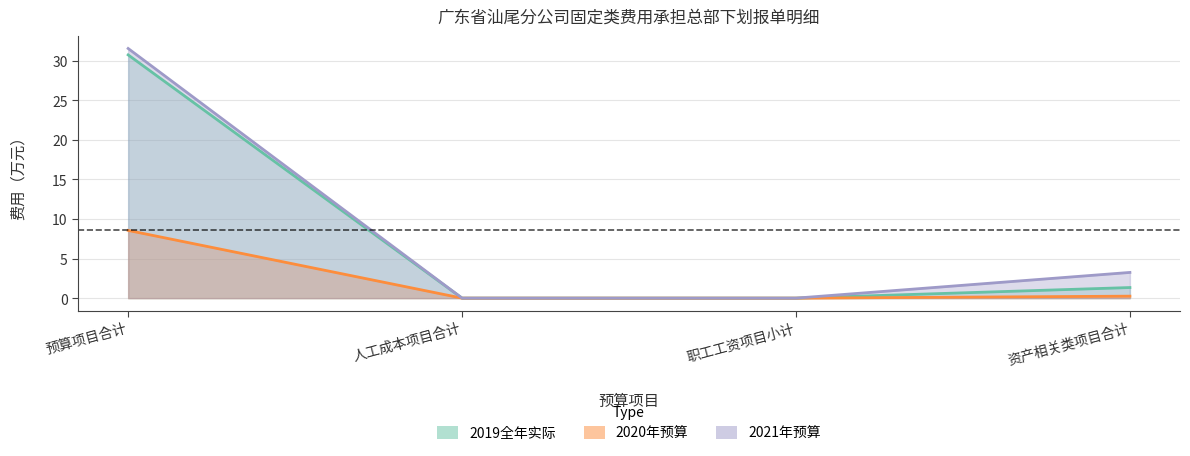

Reading right to left, transcribe all the data shown in this chart.

2021年总部下划报单费用预算: 资产相关类项目合计=3.2	职工工资项目小计=0.0	人工成本项目合计=0.0	预算项目合计=31.6
2020年总部下划报单费用预算: 资产相关类项目合计=0.2	职工工资项目小计=0.0	人工成本项目合计=0.0	预算项目合计=8.6
2019全年总部下划报单费用实际: 资产相关类项目合计=1.3	职工工资项目小计=0.0	人工成本项目合计=0.0	预算项目合计=30.8